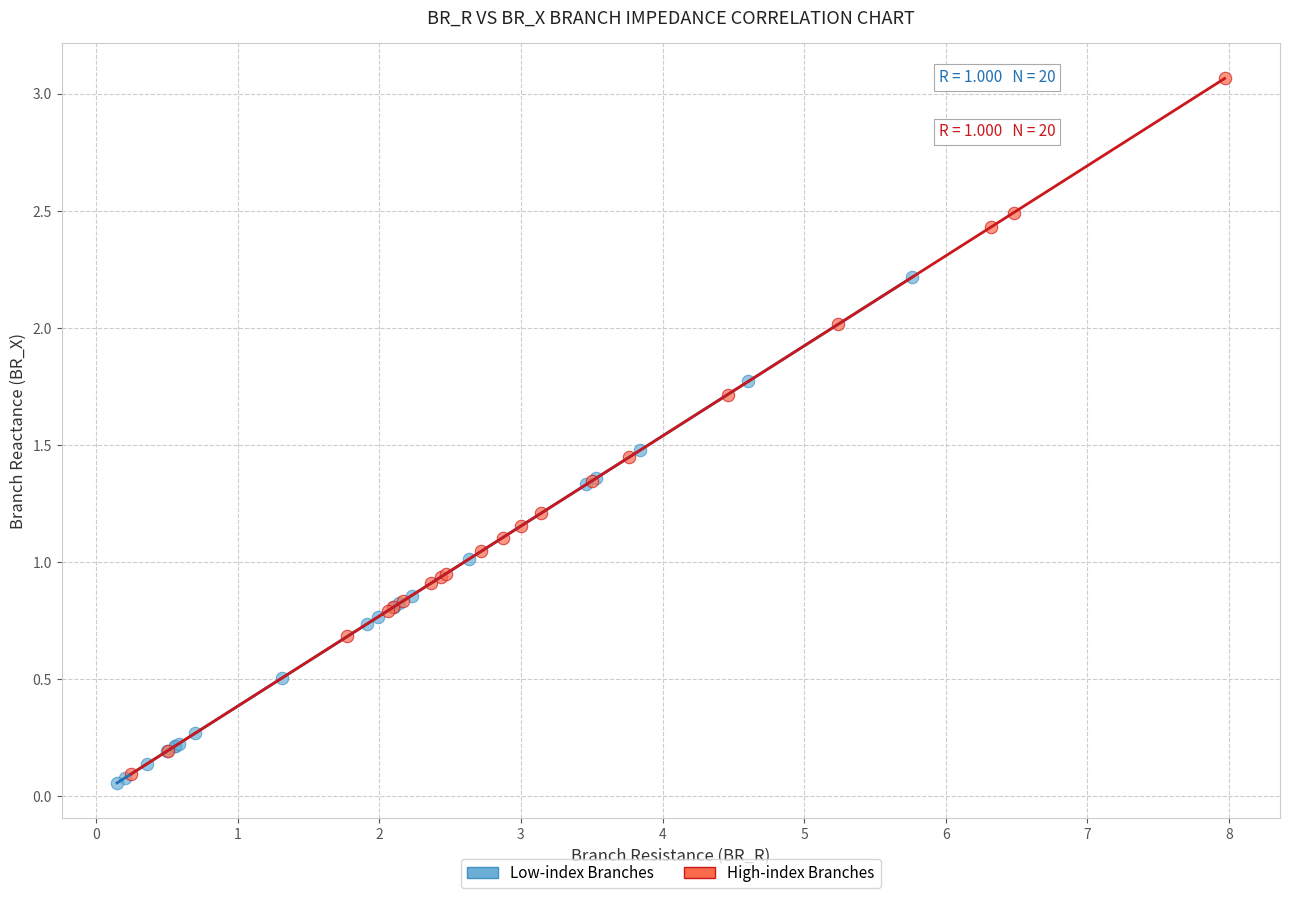

Which series contains the lowest Y value?

Low-index Branches